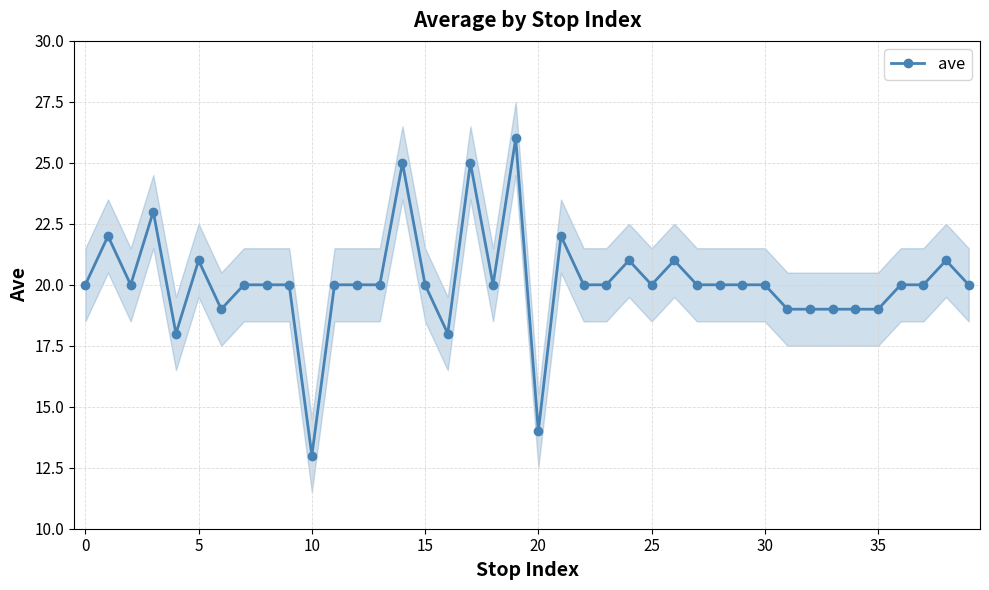

What is the minimum value shown in the chart?

13